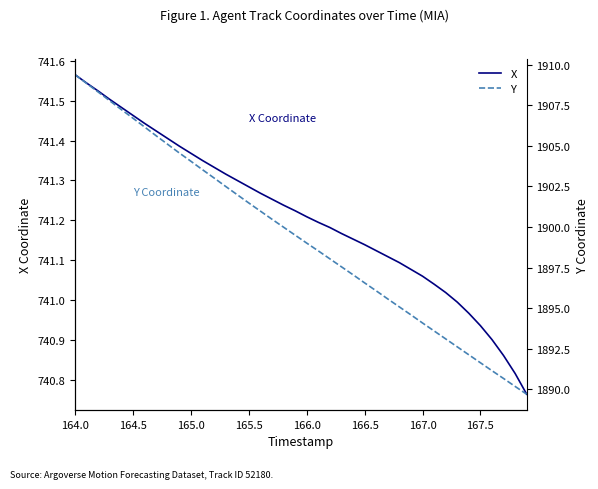

What is the value of the Y point at the 24th from the left?

1897.5